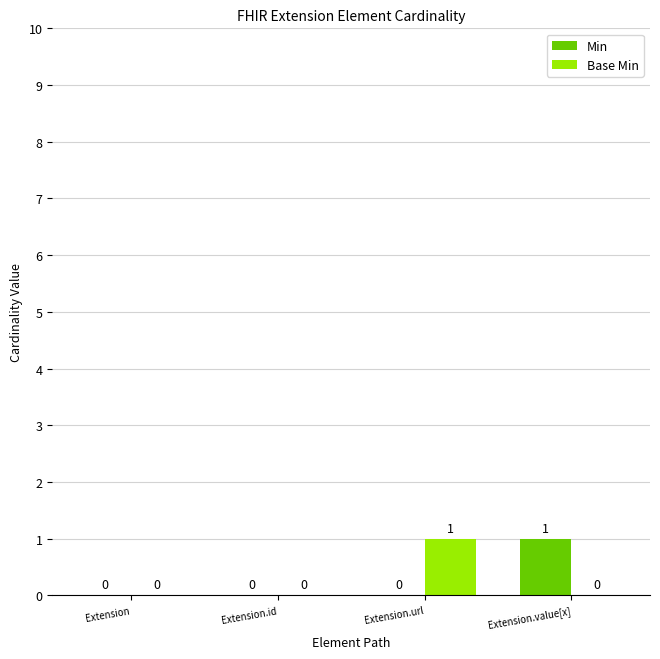

Between Extension.id and Extension.value[x], which series saw the biggest shift?

Min